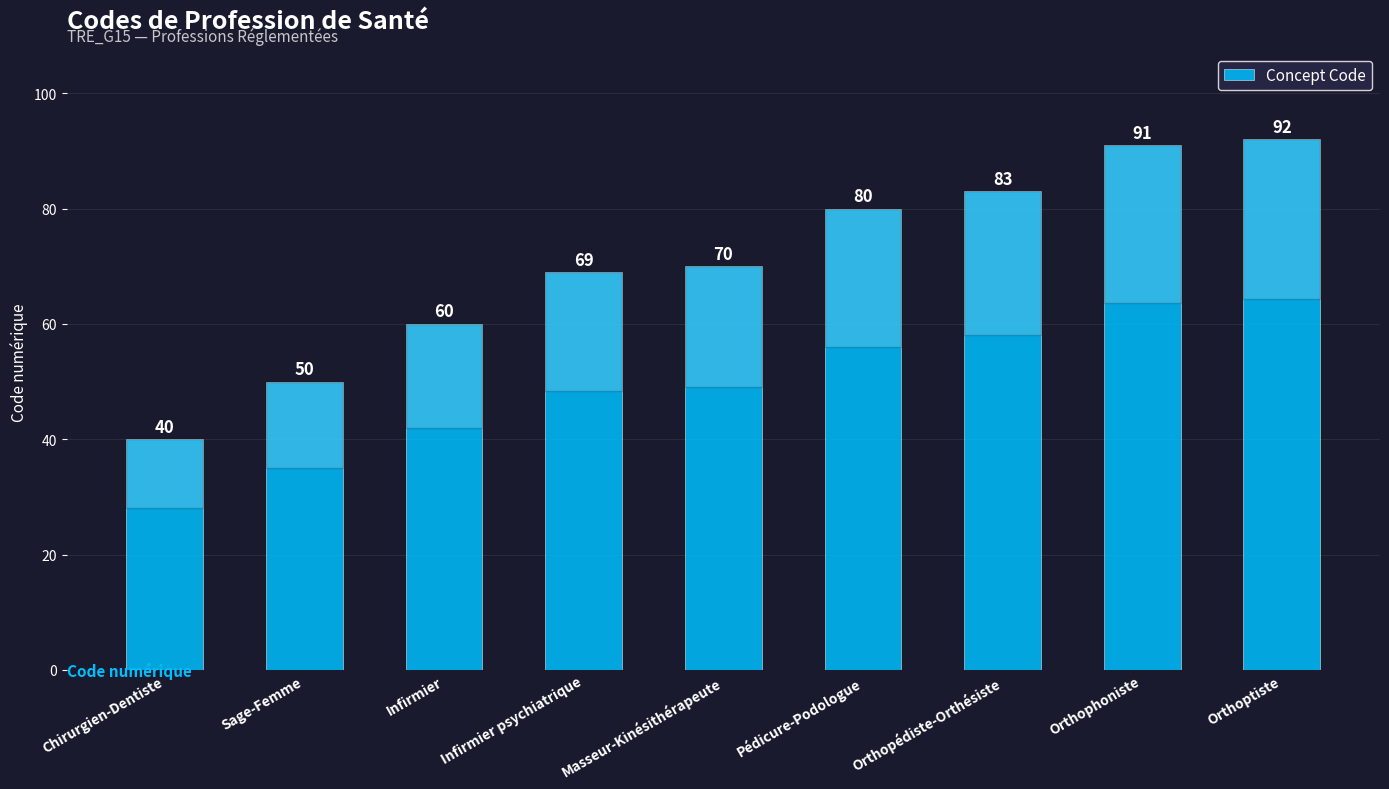

Reading left to right, what are all the values shown in this chart?

Chirurgien-Dentiste=40	Sage-Femme=50	Infirmier=60	Infirmier psychiatrique=69	Masseur-Kinésithérapeute=70	Pédicure-Podologue=80	Orthopédiste-Orthésiste=83	Orthophoniste=91	Orthoptiste=92